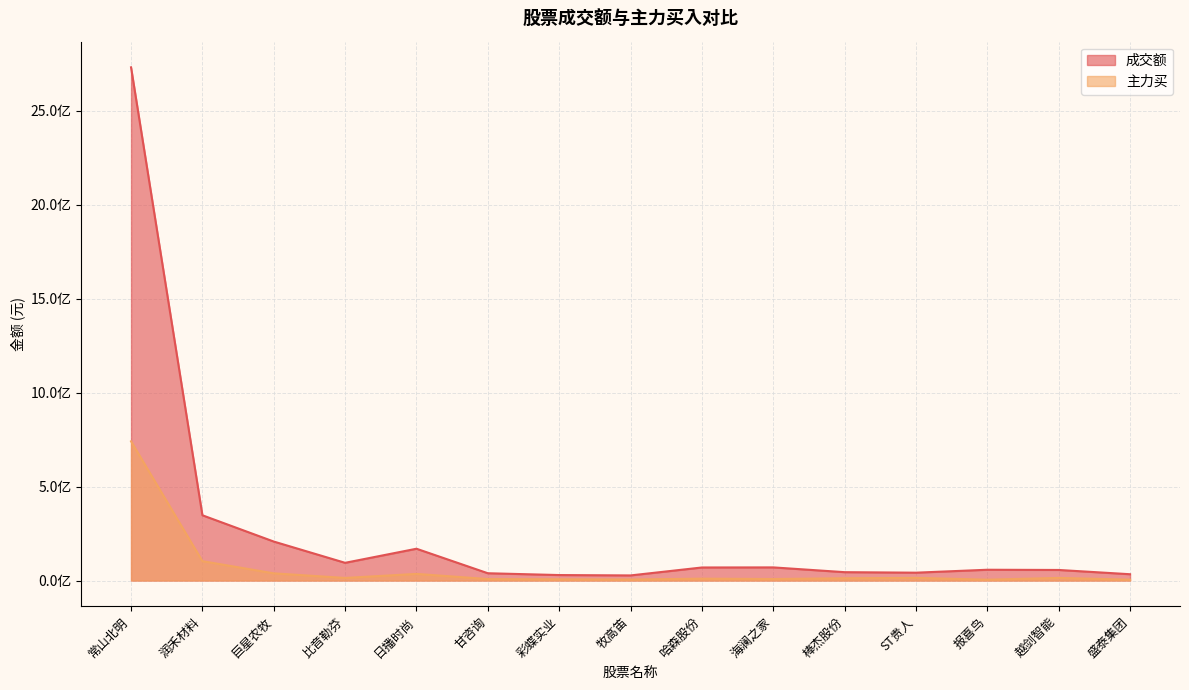

Does the chart display data point markers on the line(s)?

No